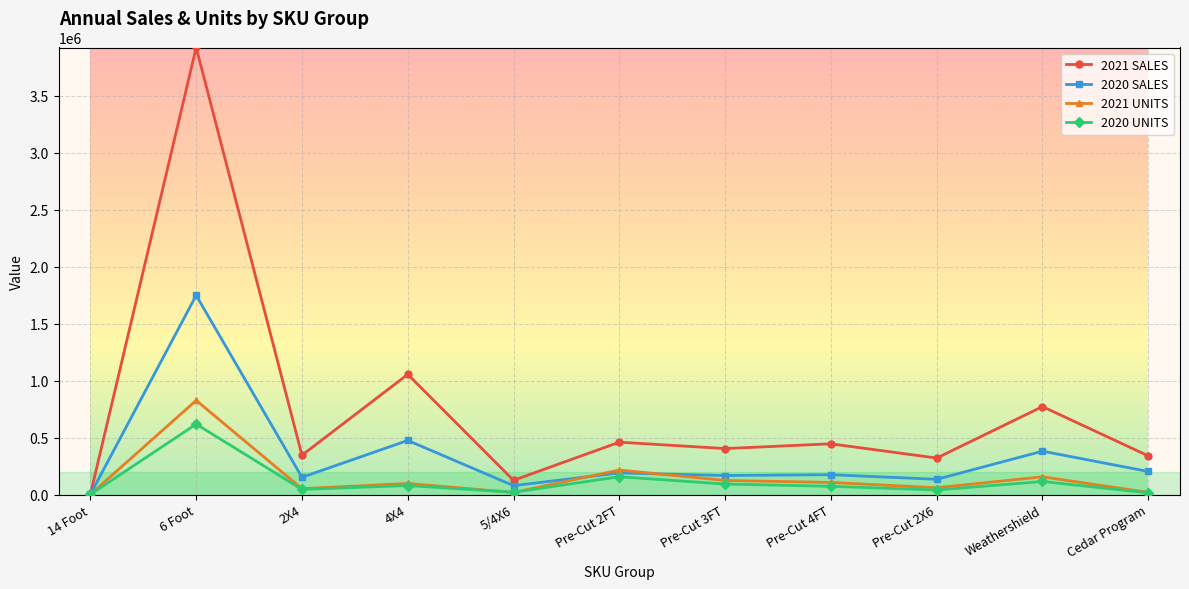

What is the greatest value displayed?

3924674